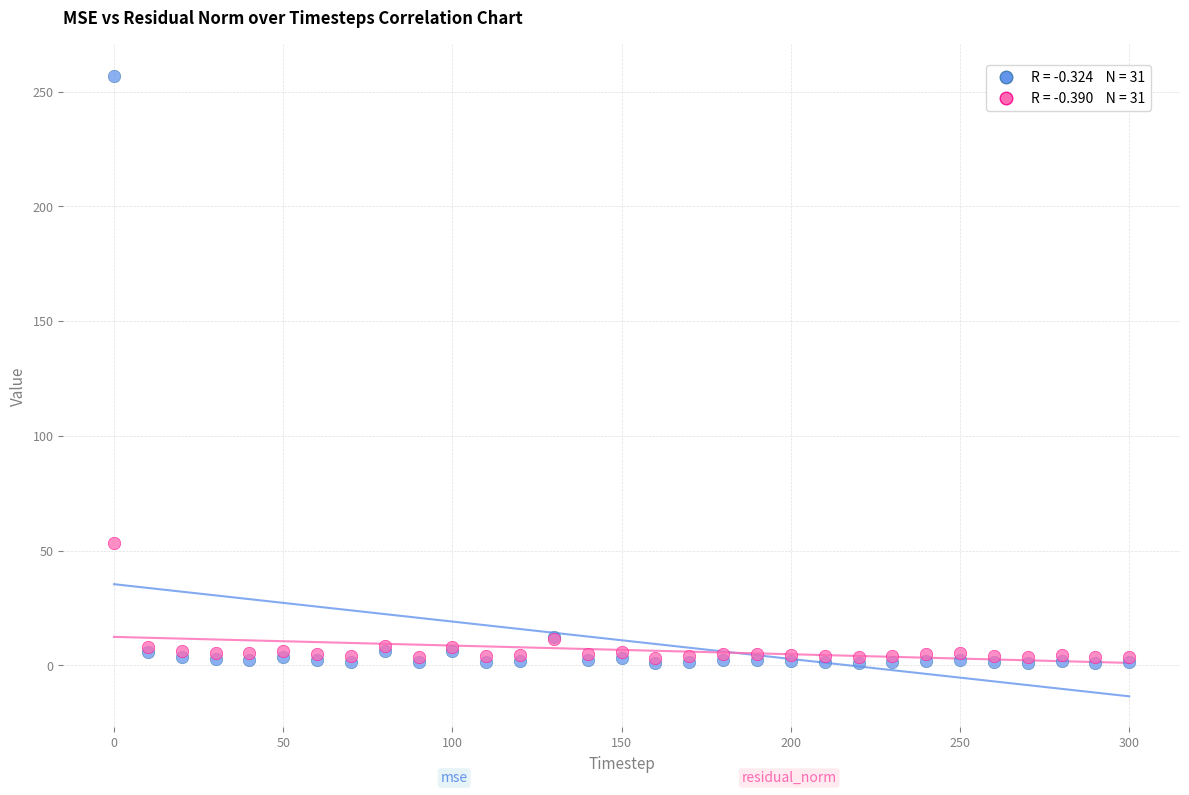

Across all series, what Y value is closest to 129?

53.2